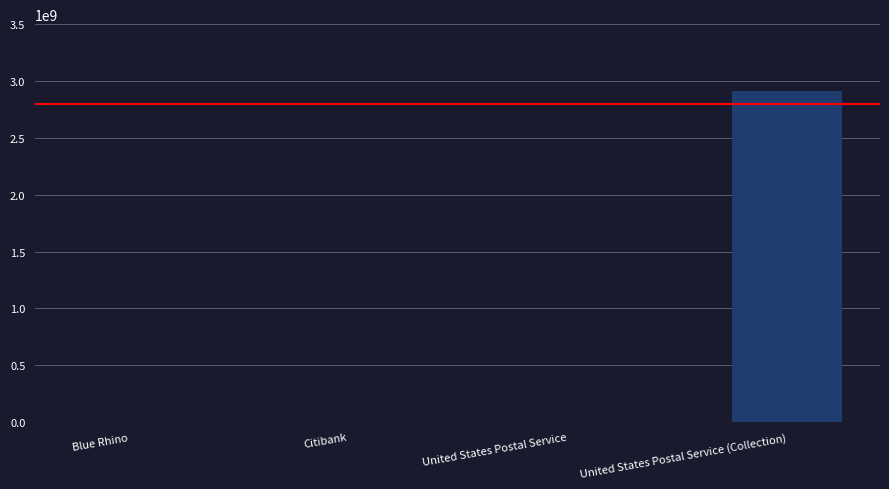

Which has a higher value, United States Postal Service (Collection) or United States Postal Service?

United States Postal Service (Collection)